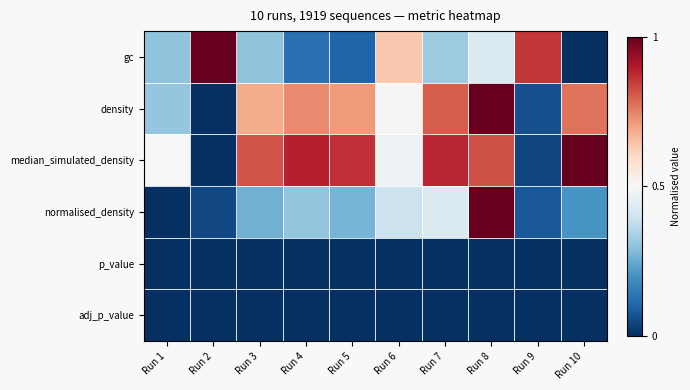

Count the number of categories in the chart.

10